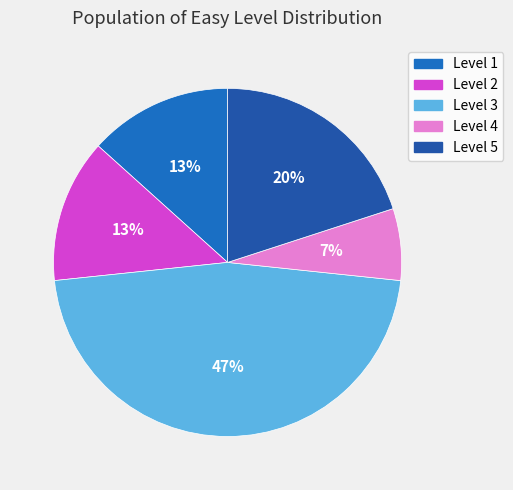

How many slices are in this pie chart?

5